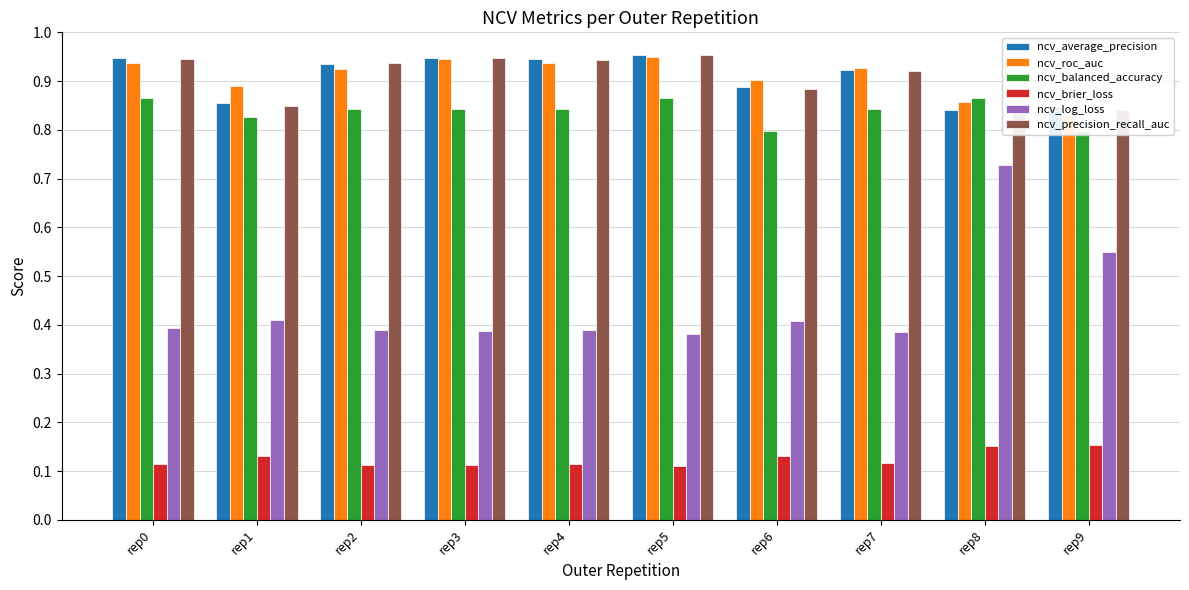

Reading left to right, list all the values displayed in this chart.

ncv_average_precision: rep0=0.9	rep1=0.9	rep2=0.9	rep3=0.9	rep4=0.9	rep5=1.0	rep6=0.9	rep7=0.9	rep8=0.8	rep9=0.8
ncv_roc_auc: rep0=0.9	rep1=0.9	rep2=0.9	rep3=0.9	rep4=0.9	rep5=0.9	rep6=0.9	rep7=0.9	rep8=0.9	rep9=0.8
ncv_balanced_accuracy: rep0=0.9	rep1=0.8	rep2=0.8	rep3=0.8	rep4=0.8	rep5=0.9	rep6=0.8	rep7=0.8	rep8=0.9	rep9=0.8
ncv_brier_loss: rep0=0.1	rep1=0.1	rep2=0.1	rep3=0.1	rep4=0.1	rep5=0.1	rep6=0.1	rep7=0.1	rep8=0.2	rep9=0.2
ncv_log_loss: rep0=0.4	rep1=0.4	rep2=0.4	rep3=0.4	rep4=0.4	rep5=0.4	rep6=0.4	rep7=0.4	rep8=0.7	rep9=0.5
ncv_precision_recall_auc: rep0=0.9	rep1=0.8	rep2=0.9	rep3=0.9	rep4=0.9	rep5=1.0	rep6=0.9	rep7=0.9	rep8=0.8	rep9=0.8